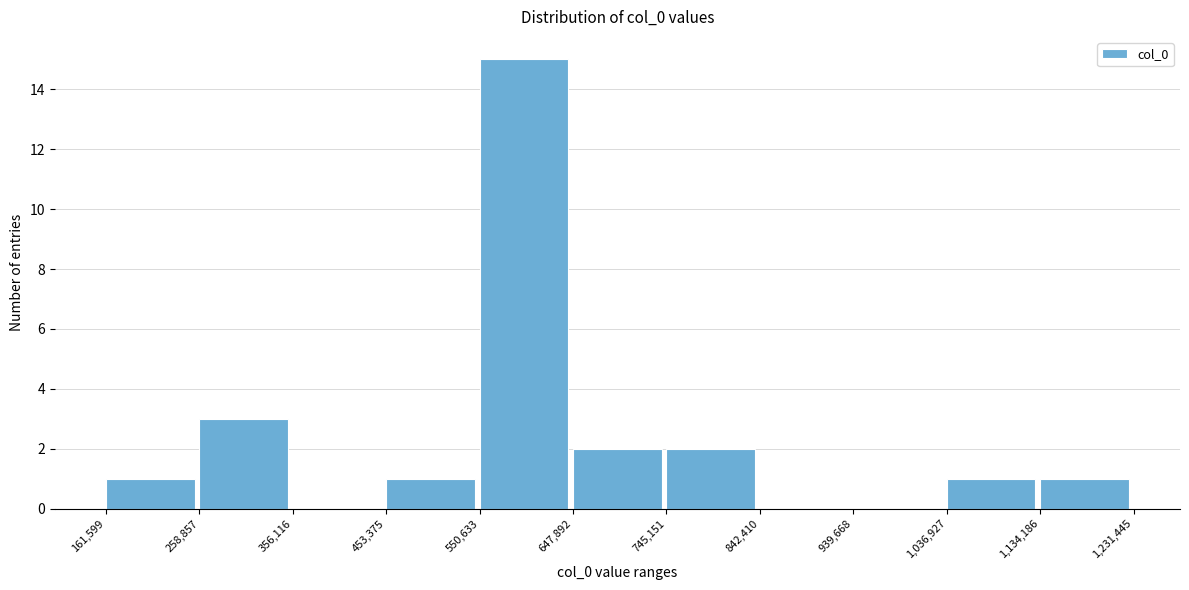

Reading left to right, transcribe this chart: for each bar, give the range it covers on the x-axis and its height. The values are not printed on the chart, so give them approximately, as read against the axis.

161,599 to 258,857: 1
258,857 to 356,116: 3
356,116 to 453,375: 0
453,375 to 550,633: 1
550,633 to 647,892: 15
647,892 to 745,151: 2
745,151 to 842,410: 2
842,410 to 939,668: 0
939,668 to 1,036,927: 0
1,036,927 to 1,134,186: 1
1,134,186 to 1,231,445: 1